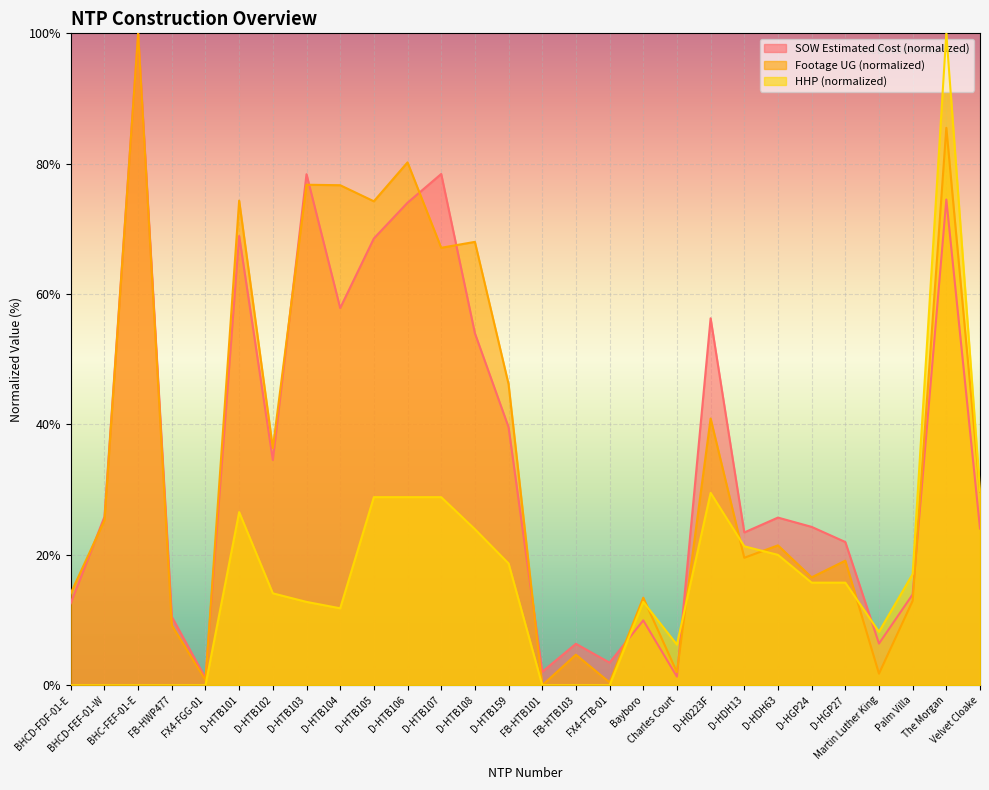

What position from the right is D-HTB102?

22